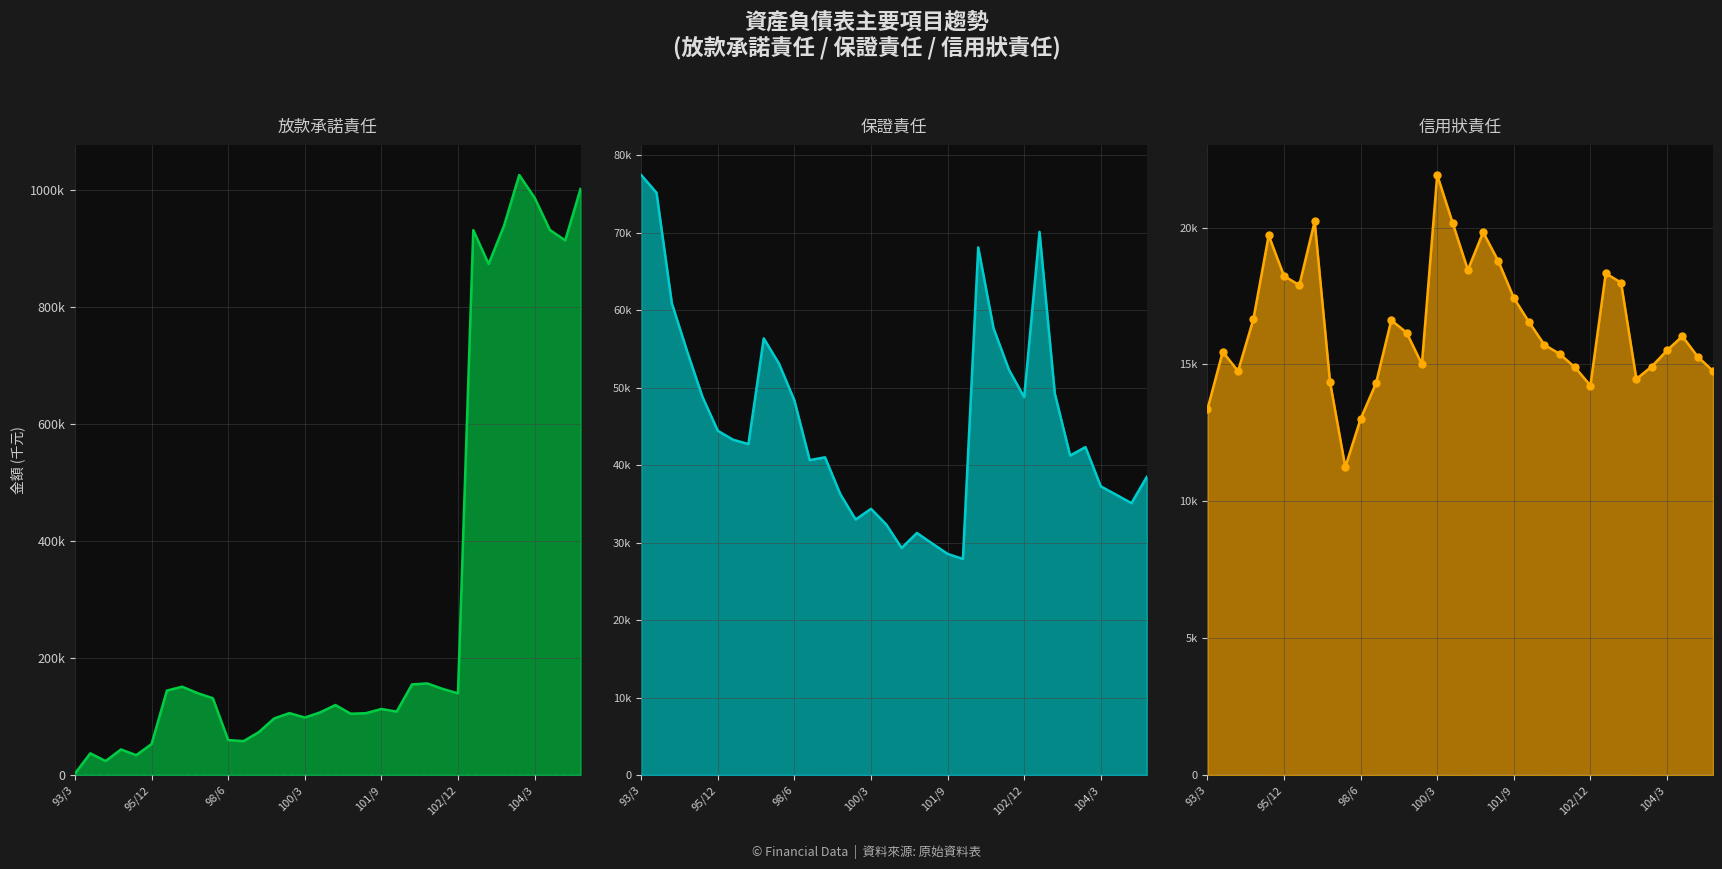

What is the value of the 保證責任_line point at the 15th from the left?

32982